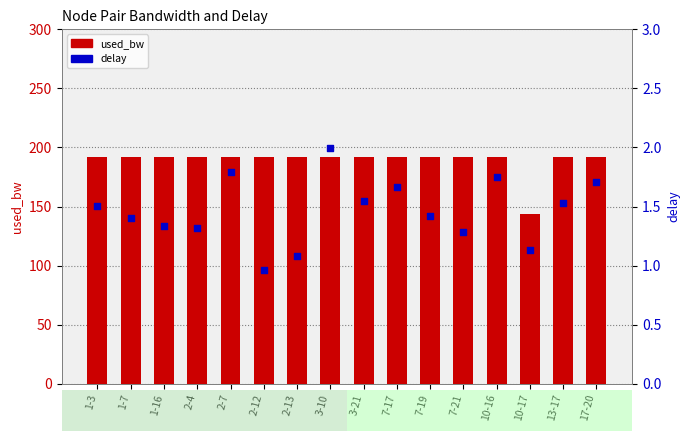

Which series contains the highest Y value?

used_bw